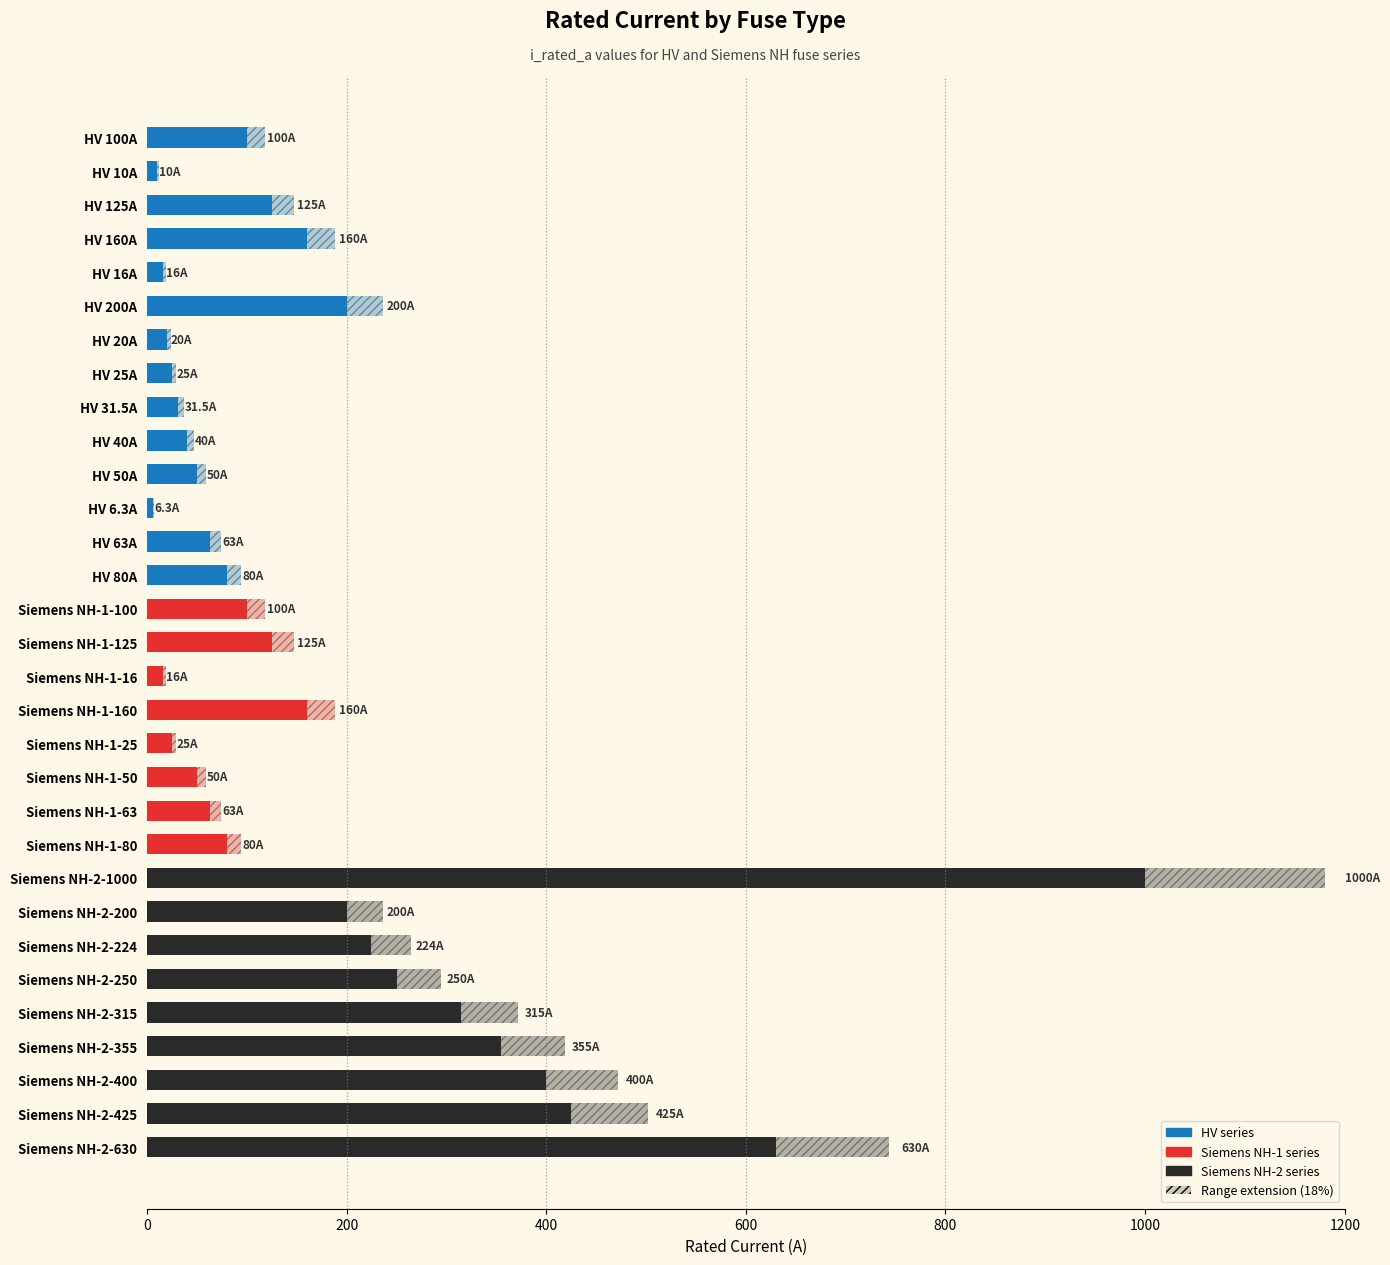

What is the change in value from HV 31.5A to Siemens NH-2-250?

+218.5